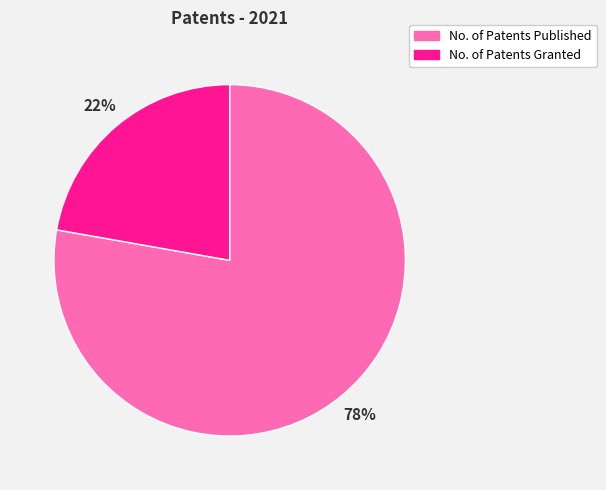

Is the sum of No. of Patents Published and No. of Patents Granted greater than half?

Yes